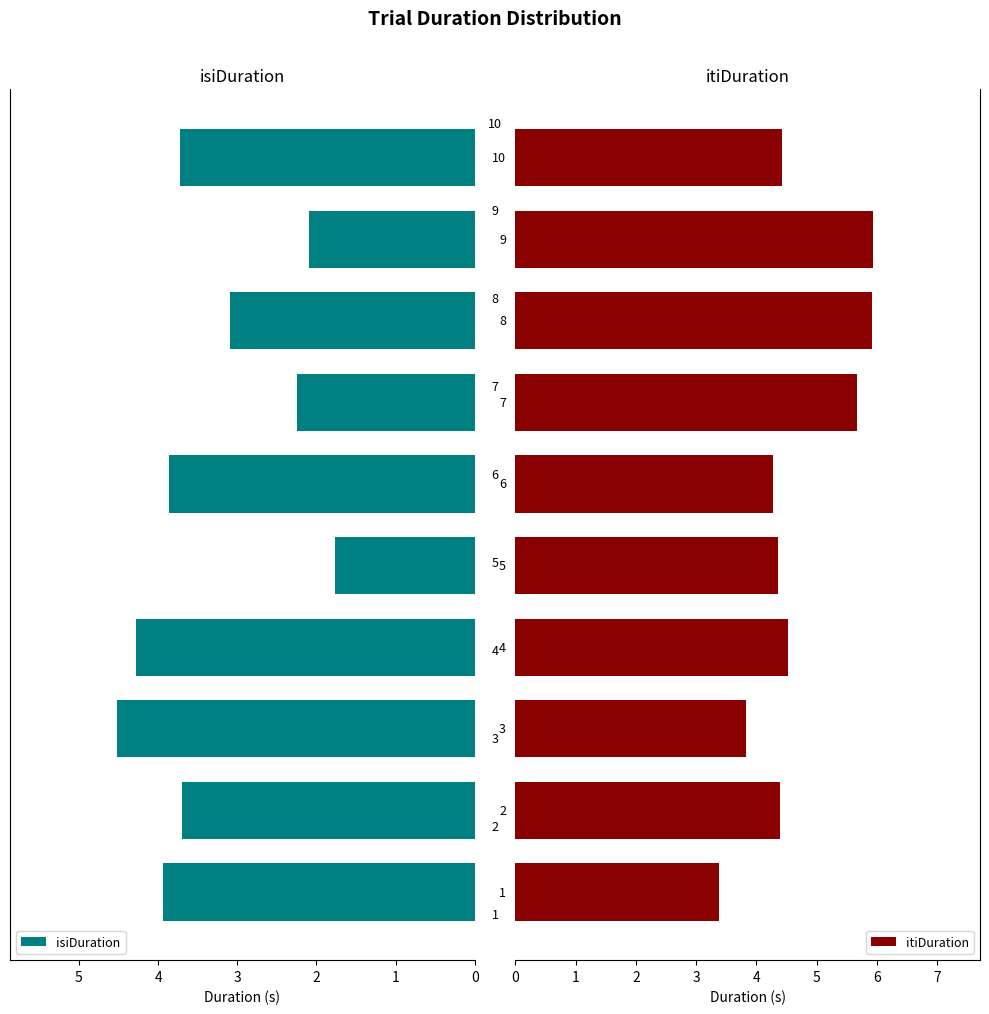

Rank the series by their maximum value, from lowest to highest.

isiDuration, itiDuration